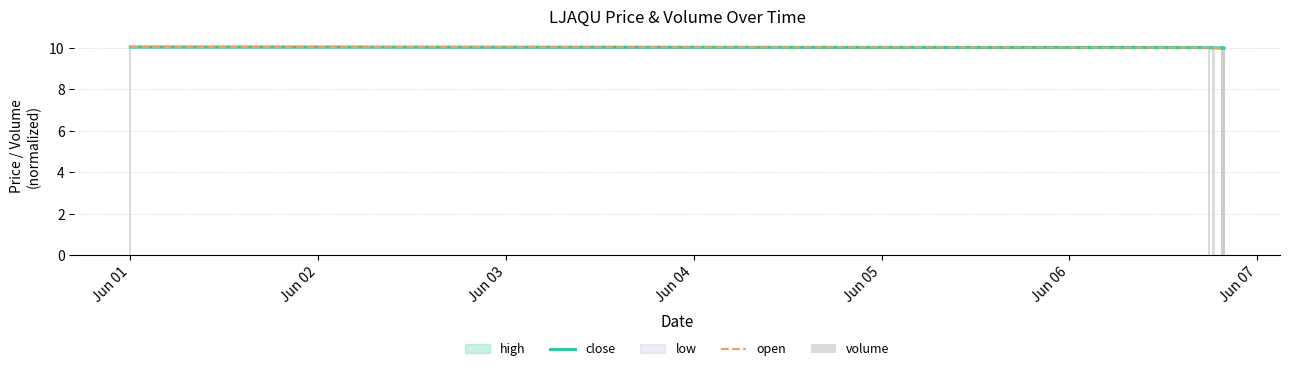

Count the number of categories in the chart.

20